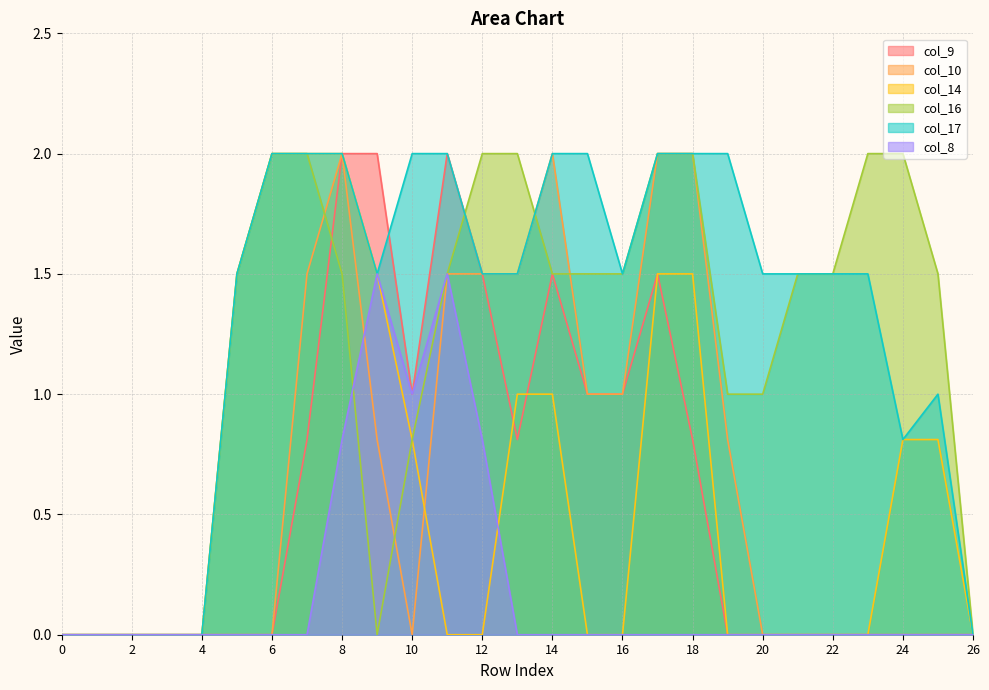

Which has a higher value, 13 or 18?

13